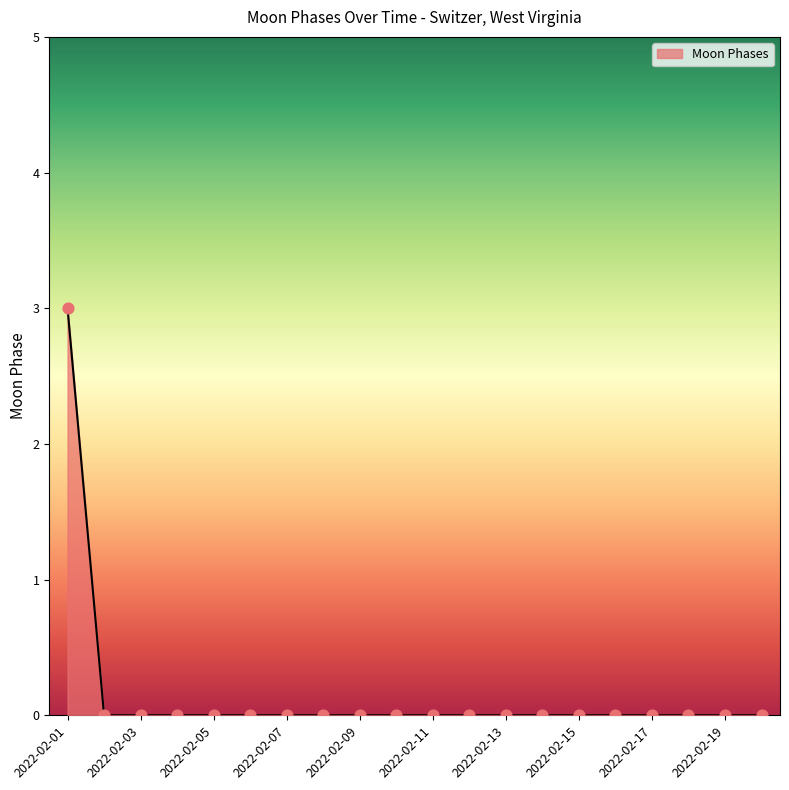

What is the greatest value displayed?

3